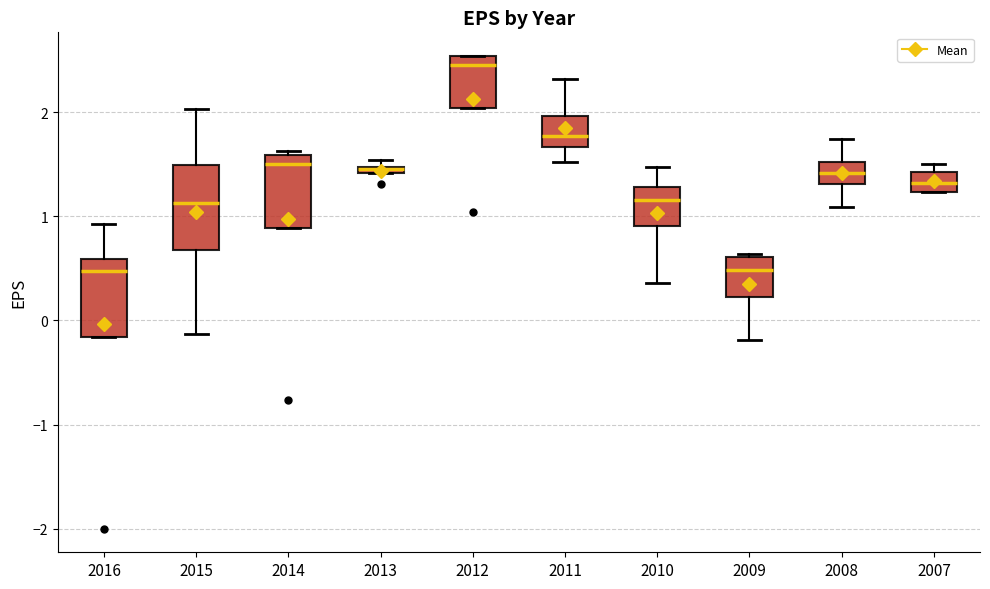

Where is the lower edge of the box at x = 2015 on the y-axis? The values are not printed on the chart, so give them approximately, as read against the axis.

0.7